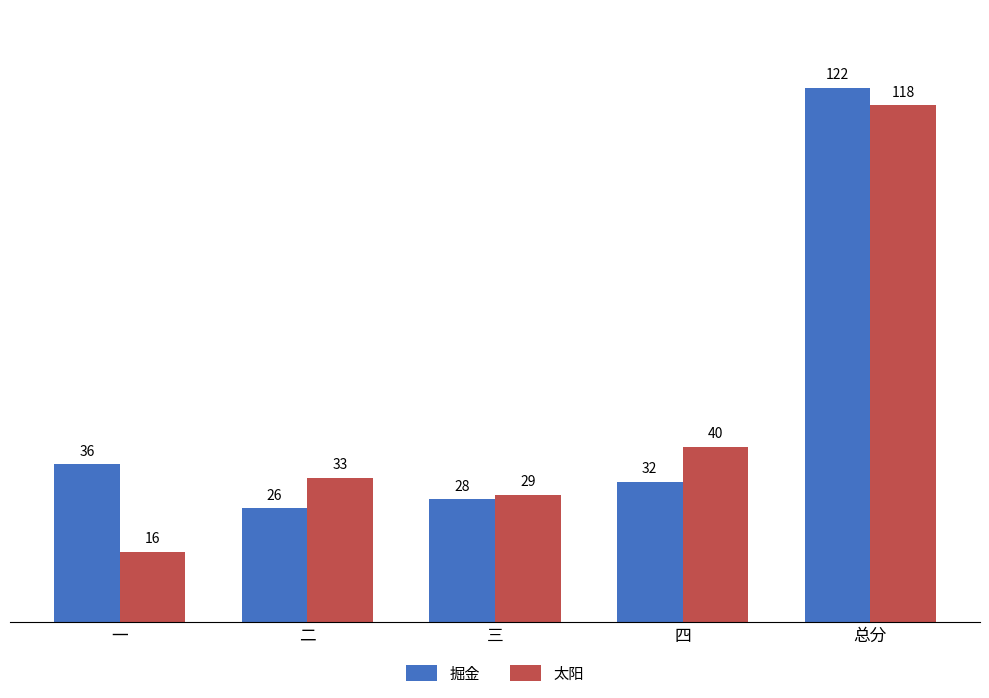

Reading right to left, list all the values displayed in this chart.

掘金: 122	32	28	26	36
太阳: 118	40	29	33	16